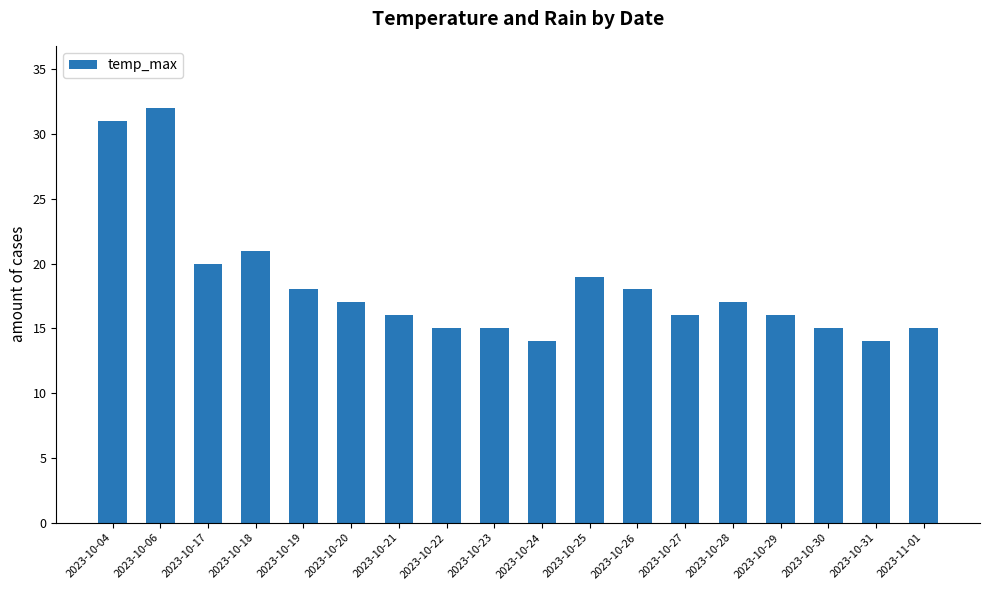

Are the bars horizontal?

No